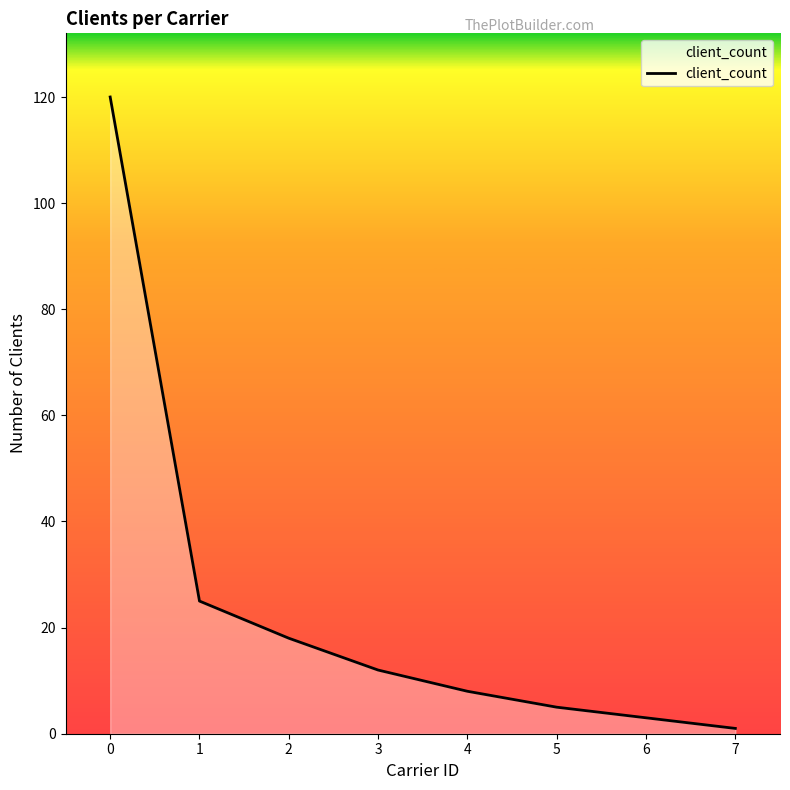

Approximately how many times larger is the value at 4 compared to 0?

0.1